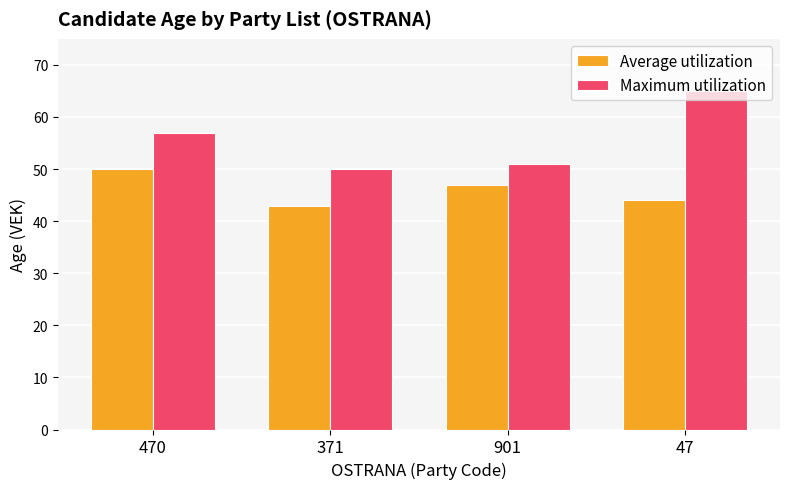

What is the label of the 4th bar from the right?

470